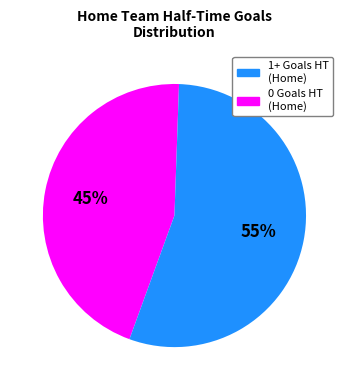

To the nearest percent, what is the difference between the largest and smallest slice percentages?

10%